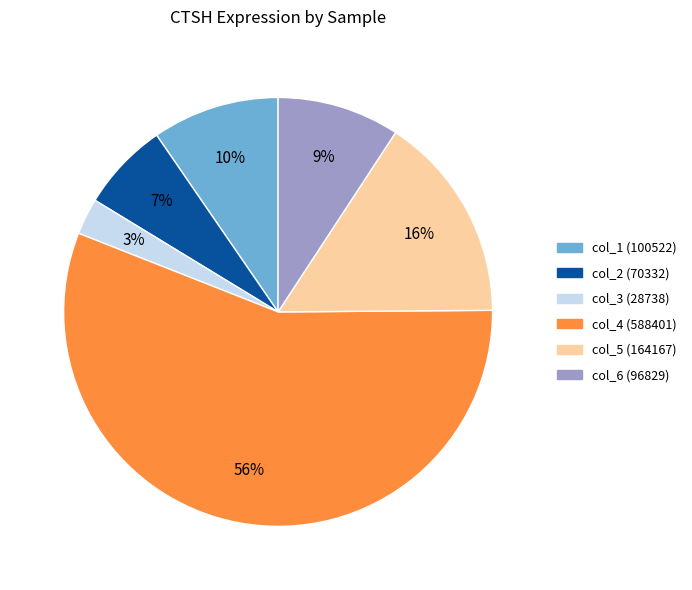

To the nearest percent, what is the average slice percentage?

17%